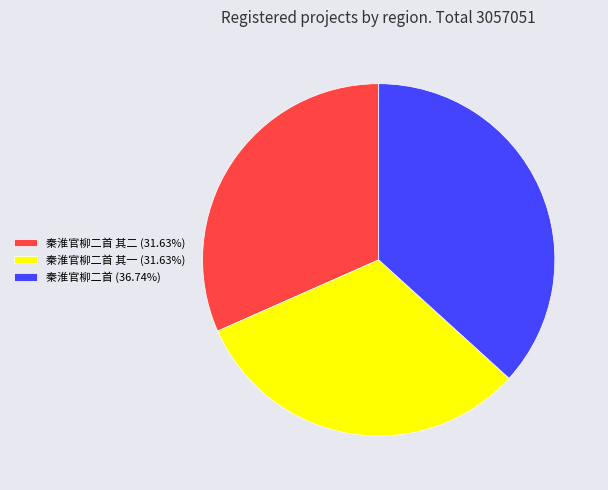

Is there any slice that represents more than half of the pie?

No